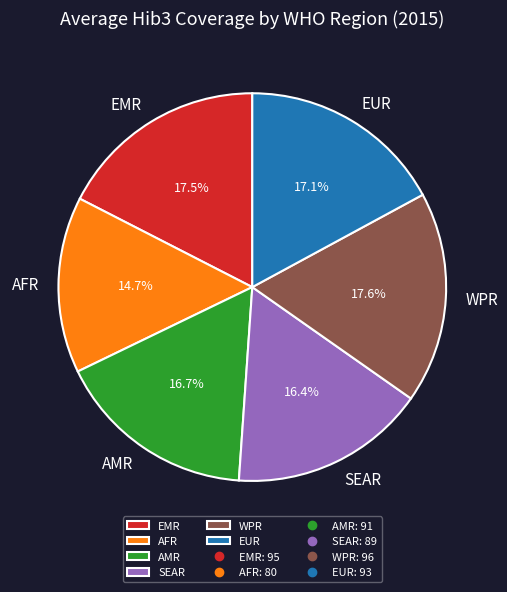

Does SEAR represent more than half of the total?

No